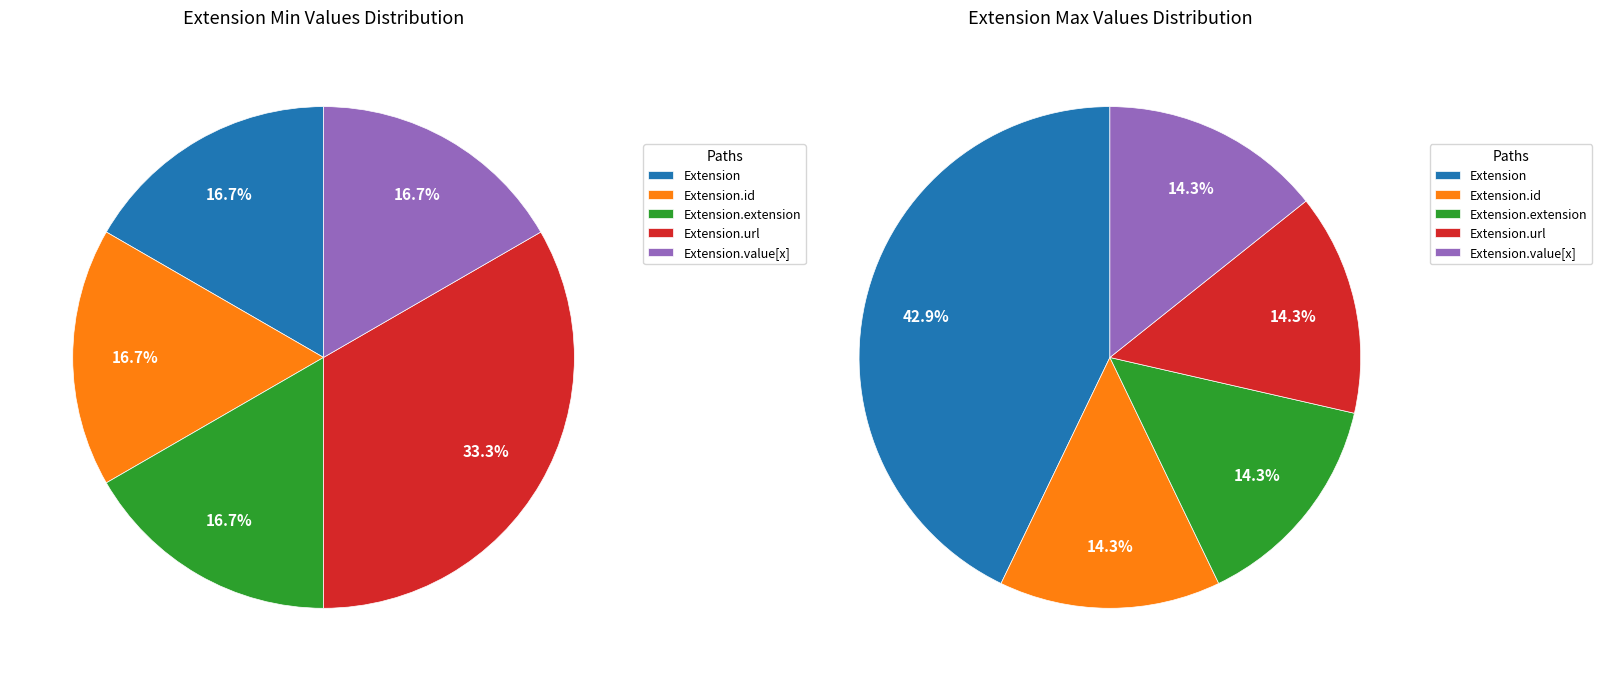

What is the smallest slice in the pie chart?

Extension